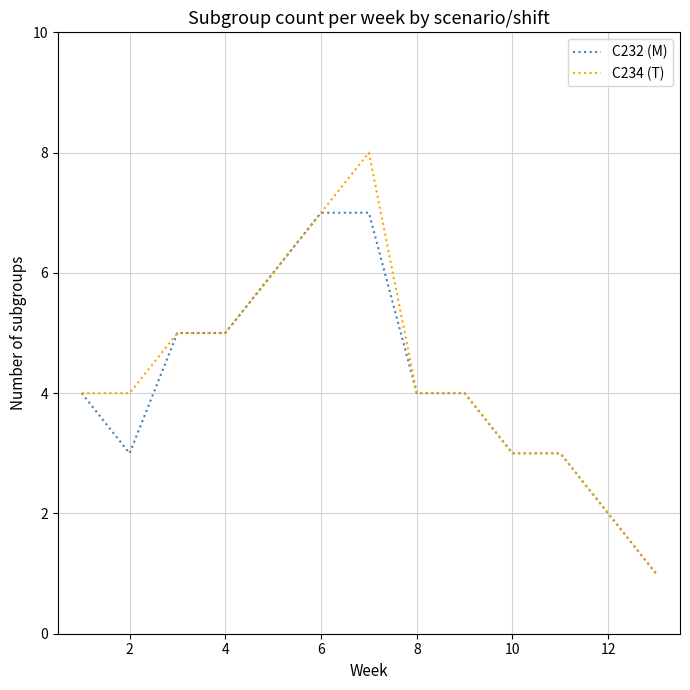

Reading left to right, list all the values displayed in this chart.

C232 (M): 4	3	5	5	6	7	7	4	4	3	3	2	1
C234 (T): 4	4	5	5	6	7	8	4	4	3	3	2	1